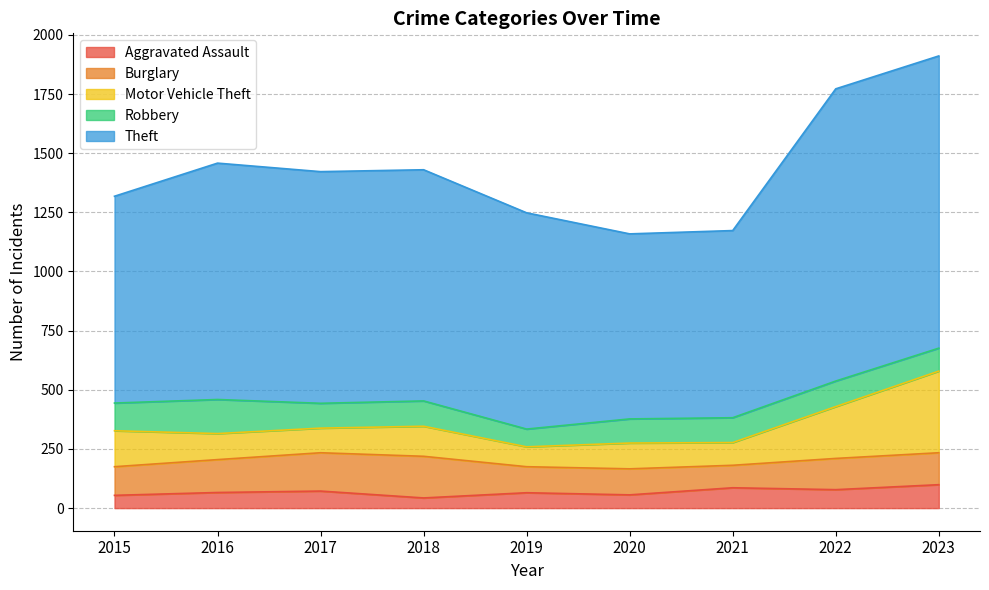

What is the difference between the maximum and minimum values in the Burglary series?

81